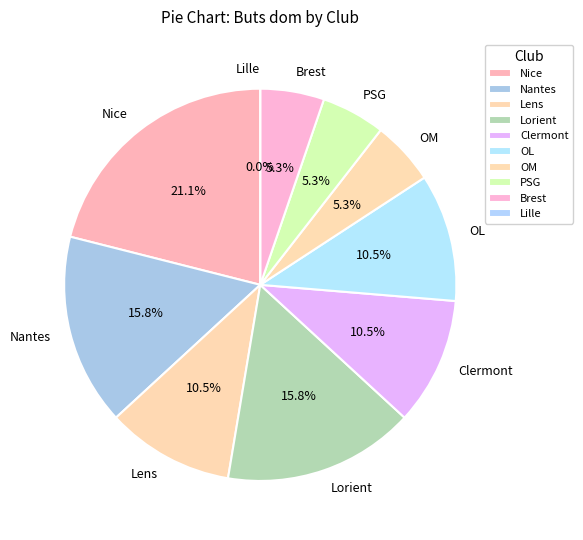

What is the change in value from Nice to OL?

-2